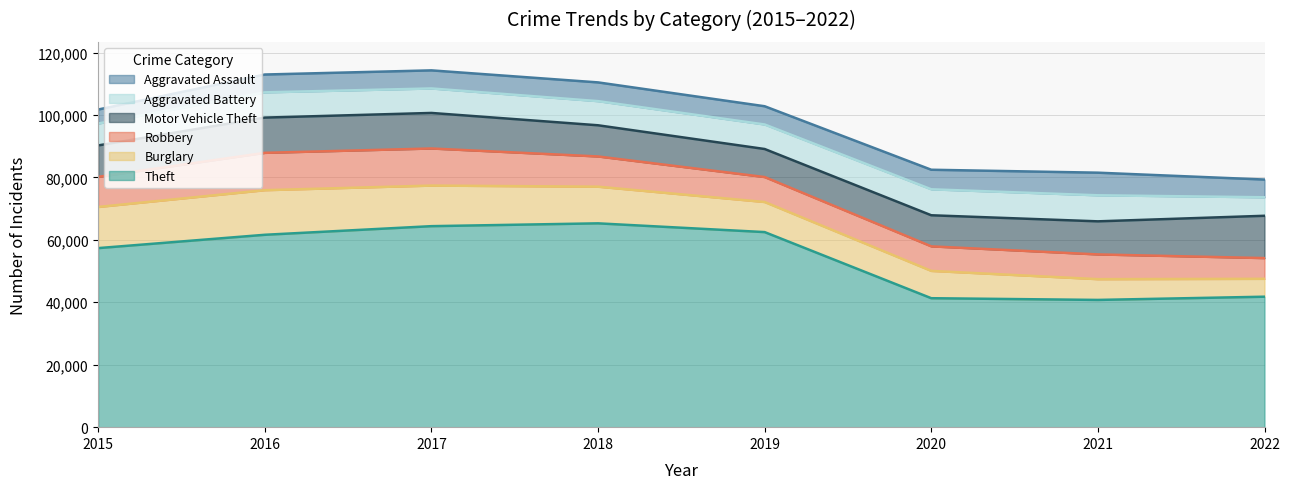

Is it true that Theft equals 19974 at 2017?

False